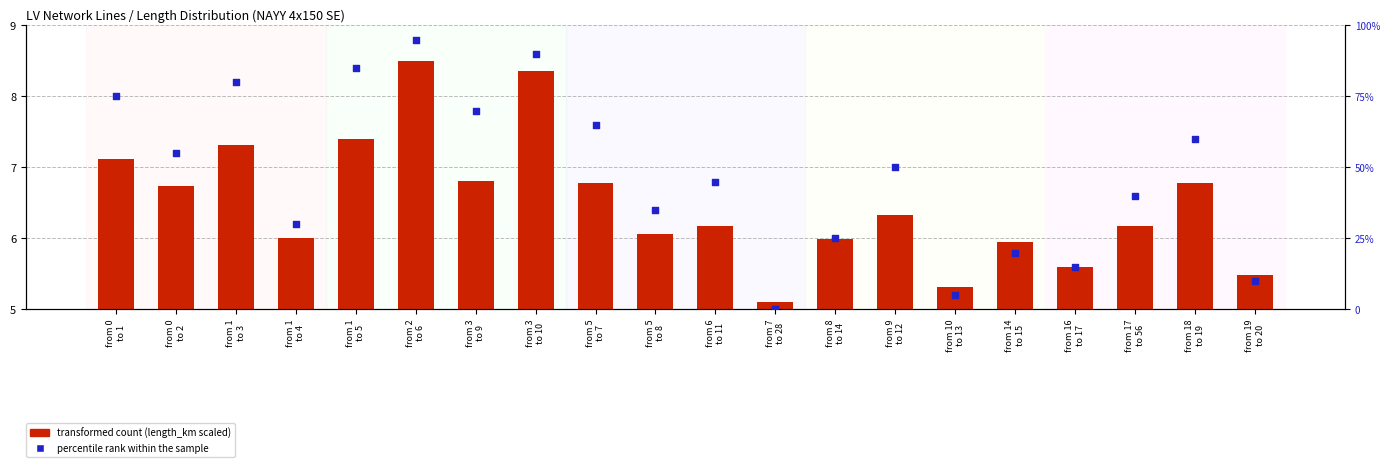

Which series contains the lowest Y value?

percentile rank within the sample